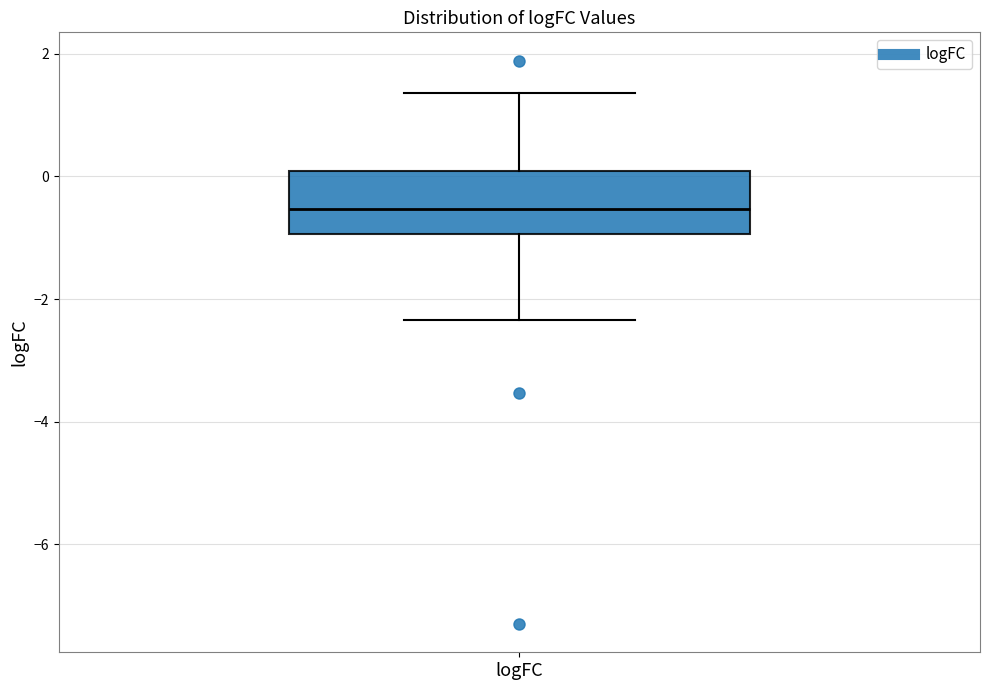

Read this box plot against the y-axis: the position of the median line, the range covered by the box, and the ends of both whiskers. The values are not printed on the chart, so give them approximately, as read against the axis.

median -0.6, box -1.0 to 0.0, whiskers -2.4 to 1.4